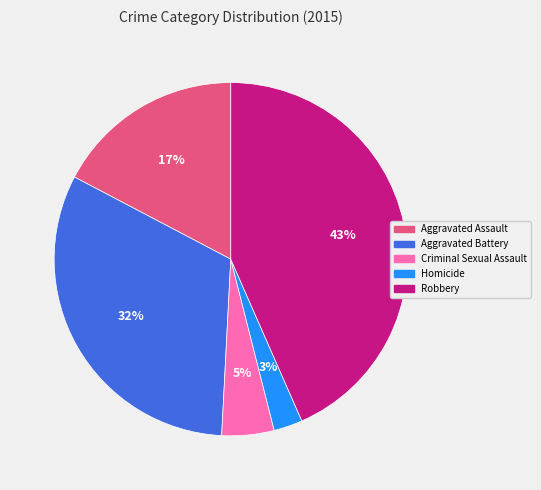

What is the smallest slice in the pie chart?

Homicide